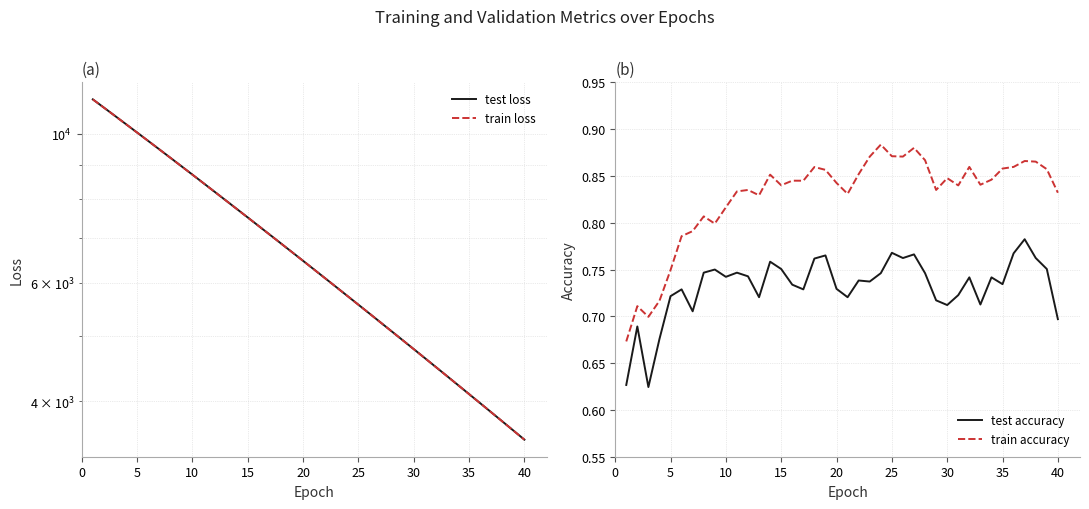

True or false: test loss and train accuracy intersect in this chart.

False